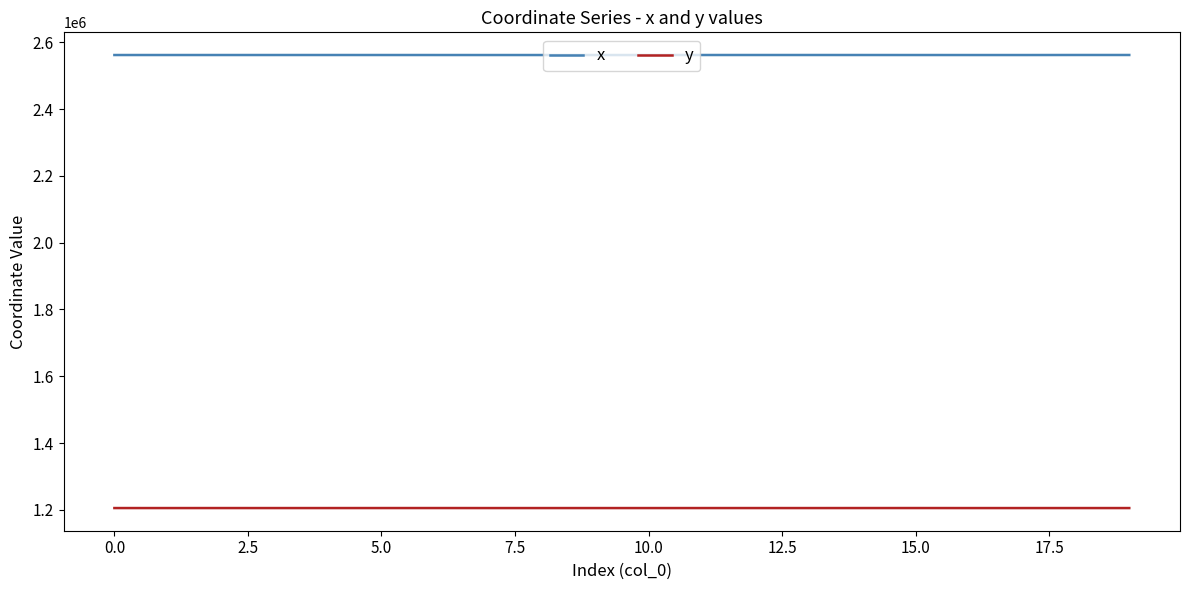

List the series in order of their overall mean, lowest first.

y, x